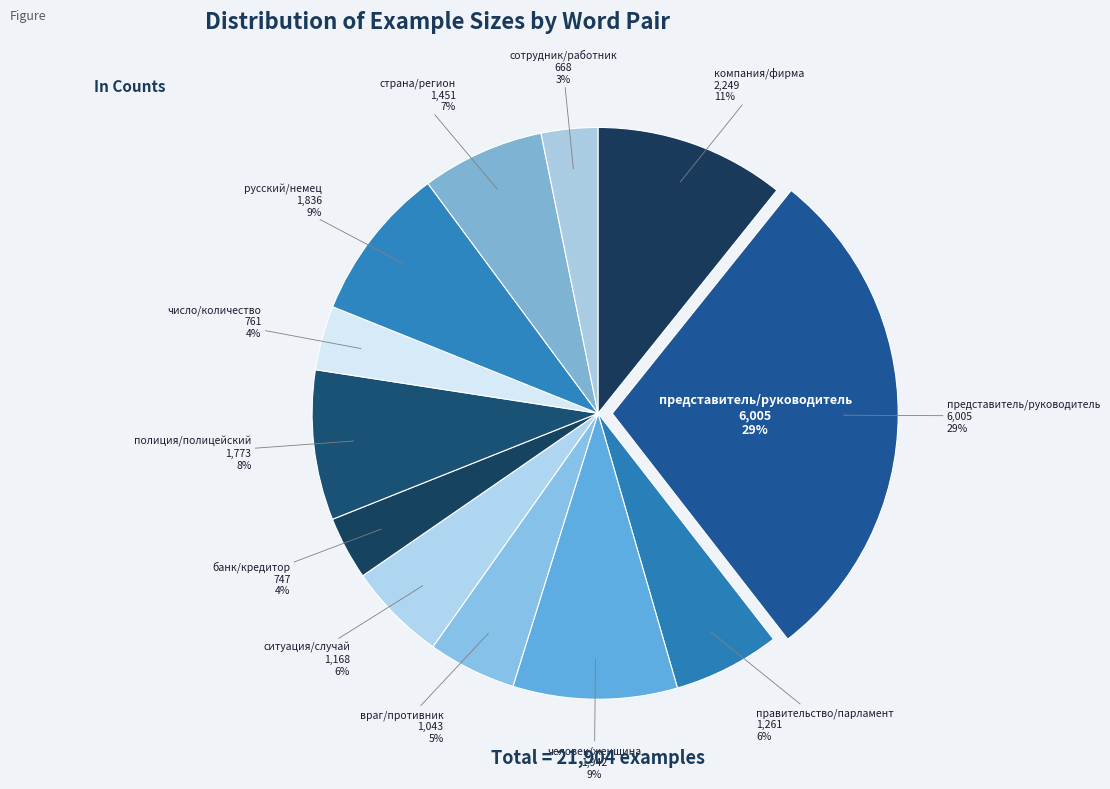

To the nearest percent, what is the average slice percentage?

8%